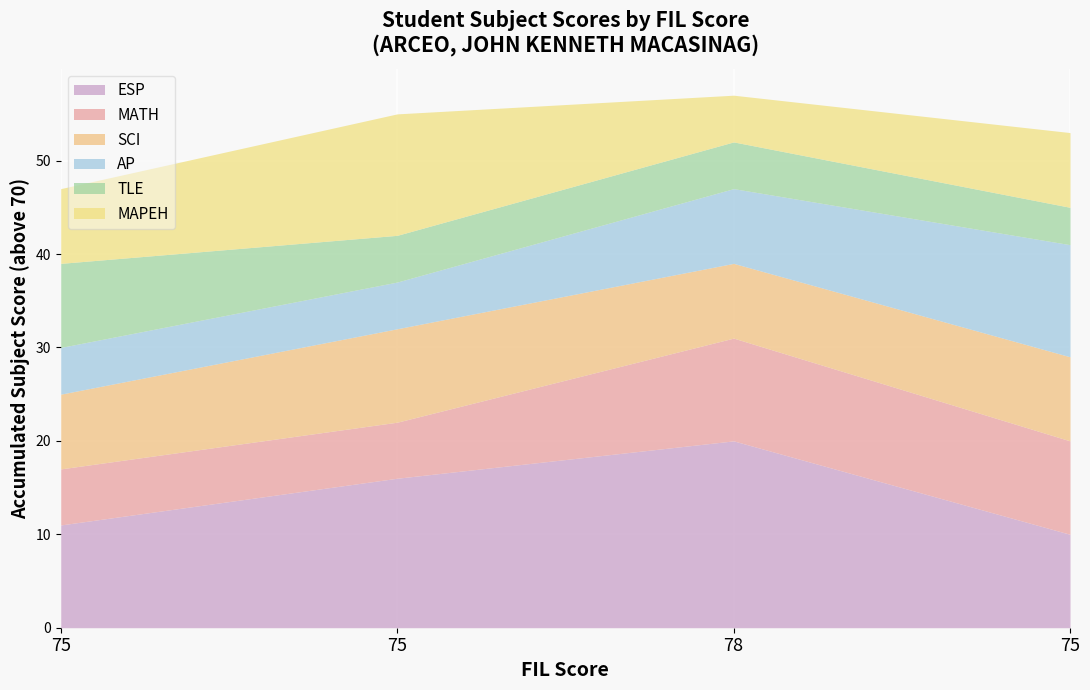

What are all the series names shown in the legend?

ESP, MATH, SCI, AP, TLE, MAPEH